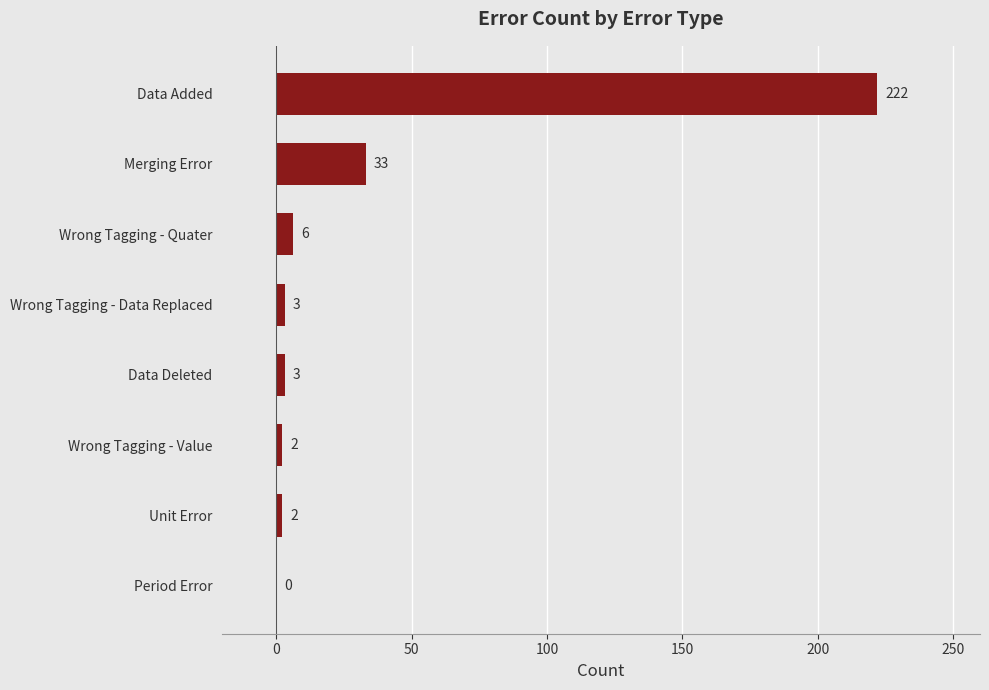

At which label is the value closest to 111?

Merging Error